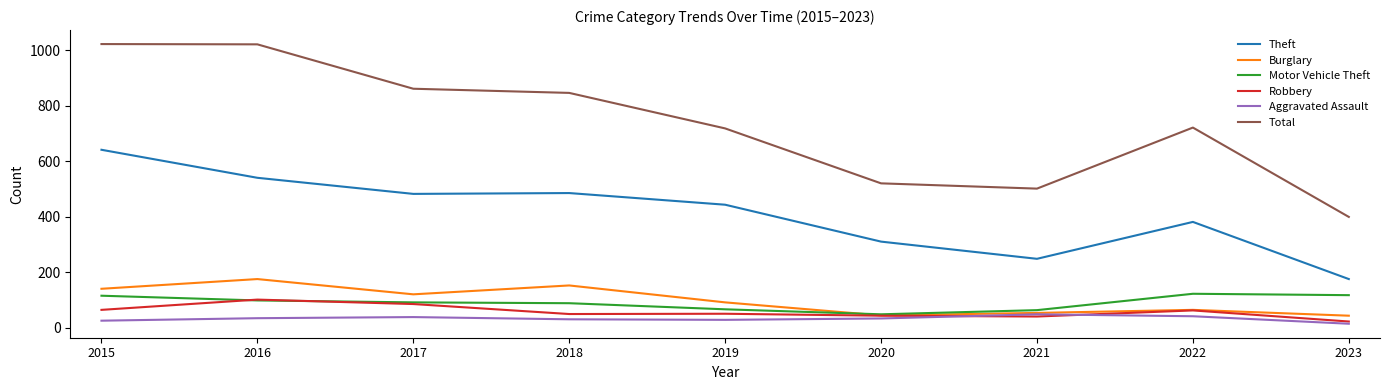

What is the smallest value displayed?

14